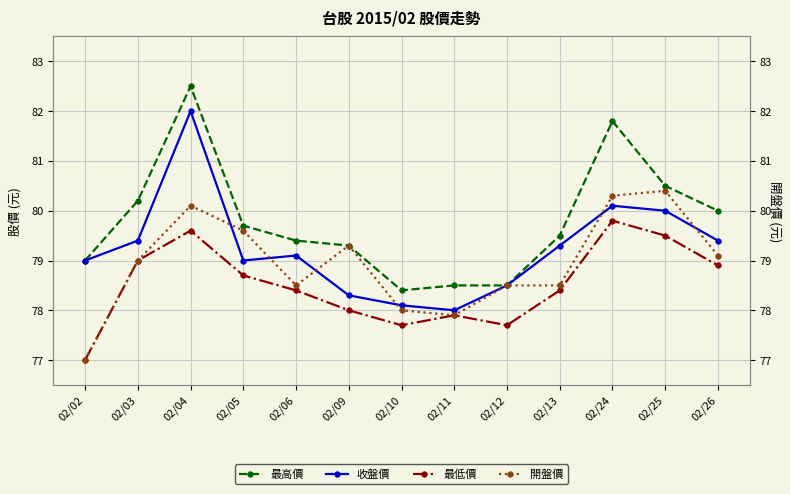

Where is 開盤價 nearest to the value 78?

02/10